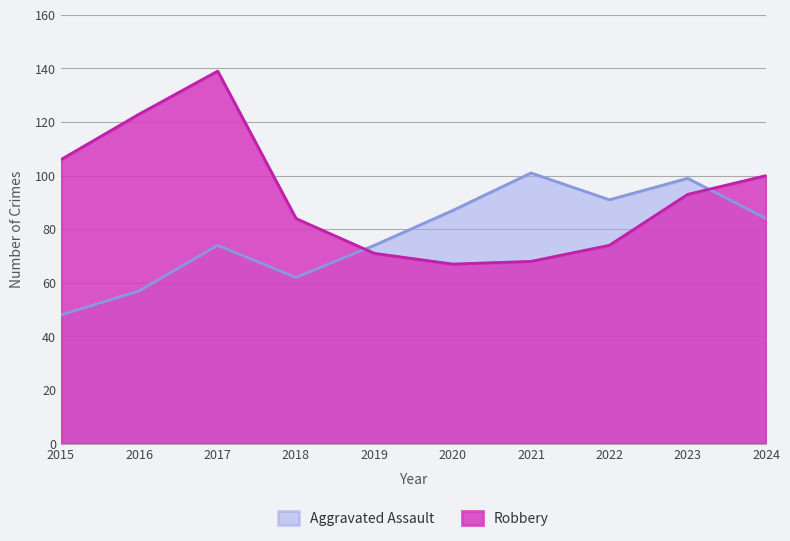

What is the sum of the Robbery values at 2020 and 2019?

138